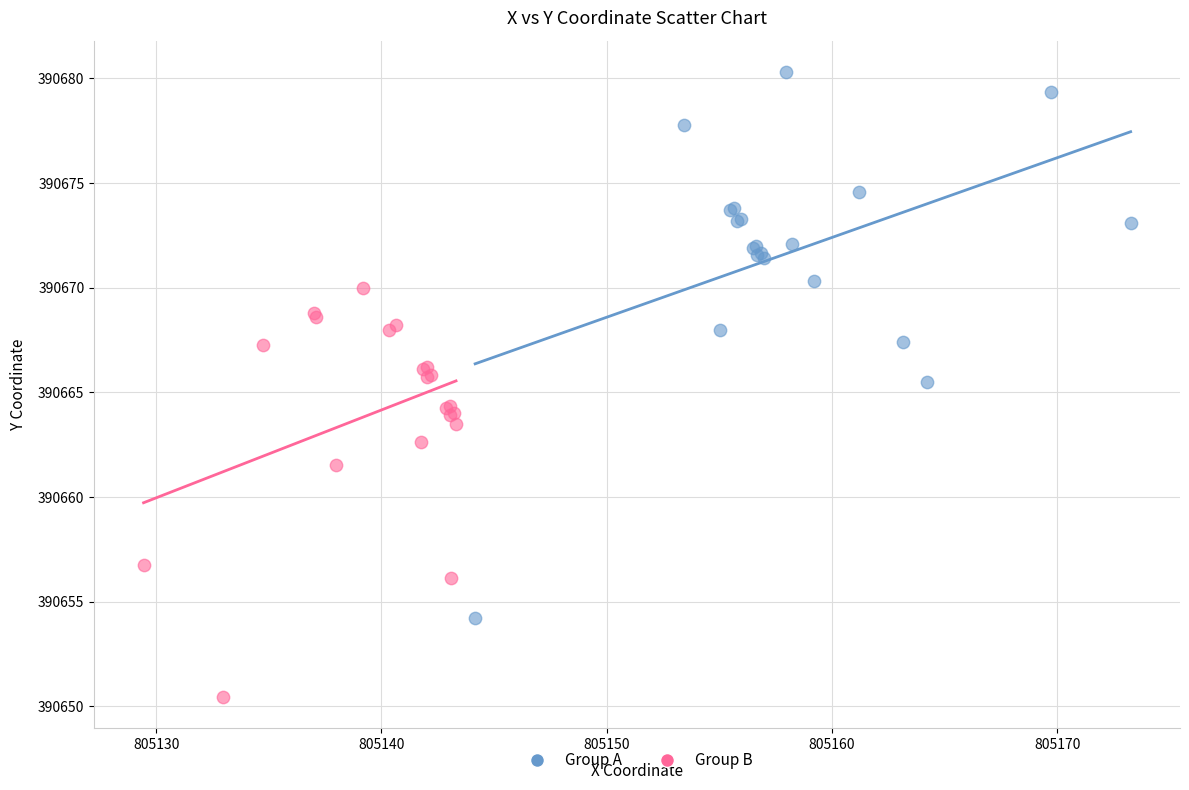

Which series contains the highest Y value?

Group A